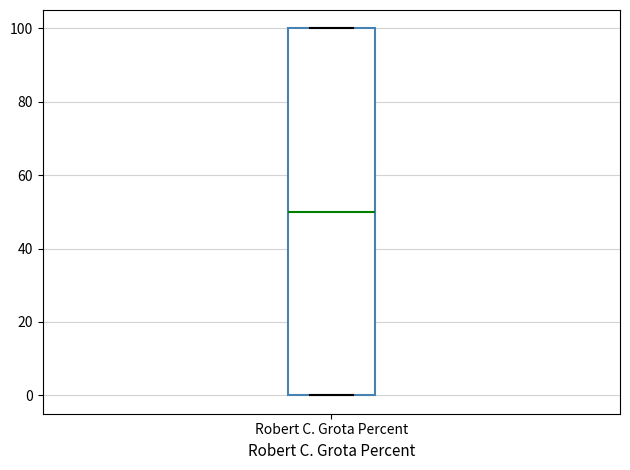

Read this box plot against the y-axis: the position of the median line, the range covered by the box, and the ends of both whiskers. The values are not printed on the chart, so give them approximately, as read against the axis.

median 50, box 0 to 100, whiskers 0 to 100